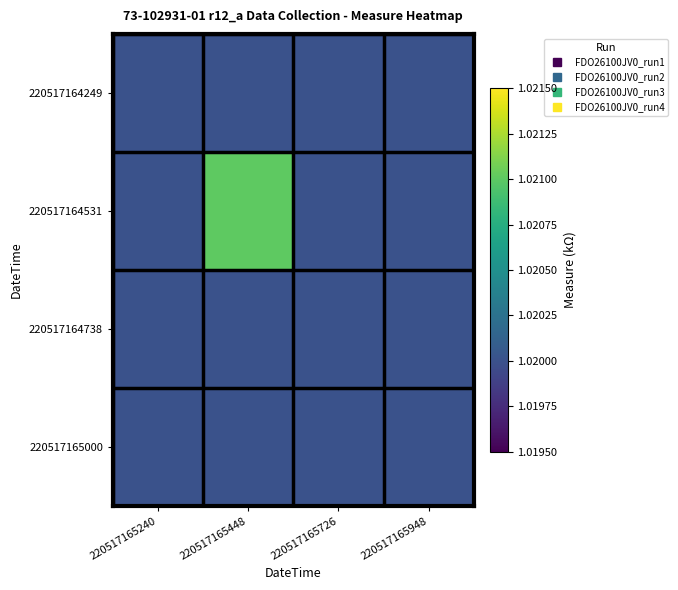

Which series has the widest spread of values?

220517164531